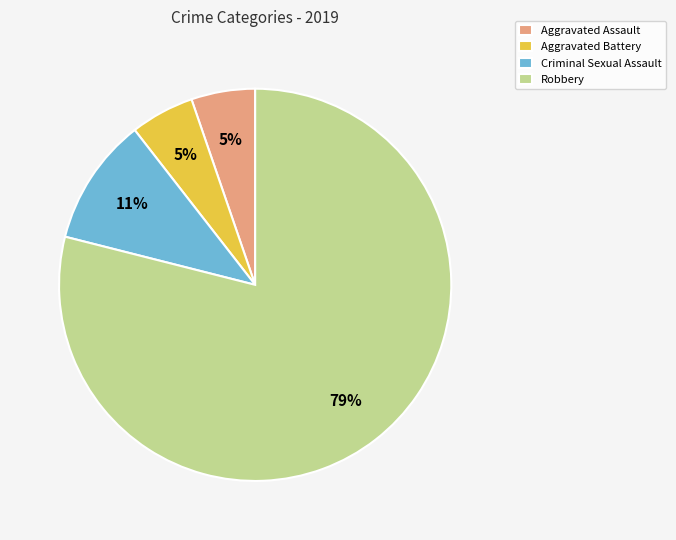

Which has a higher value, Criminal Sexual Assault or Robbery?

Robbery